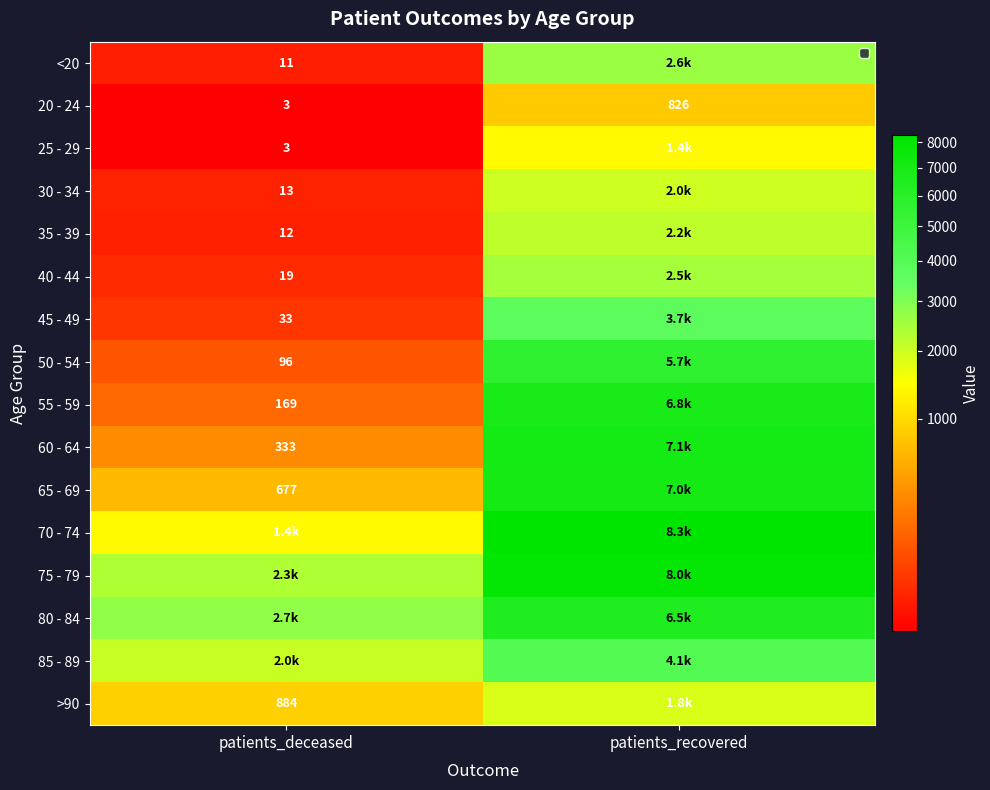

Is it true that 20 - 24 equals 1130 at patients_recovered?

False